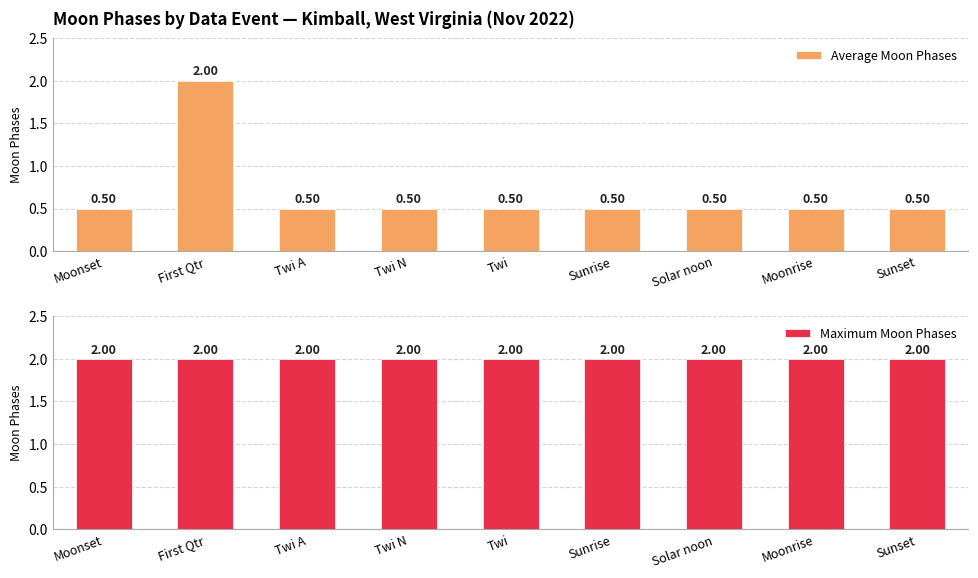

At which category is the sum across all series the highest?

First Qtr